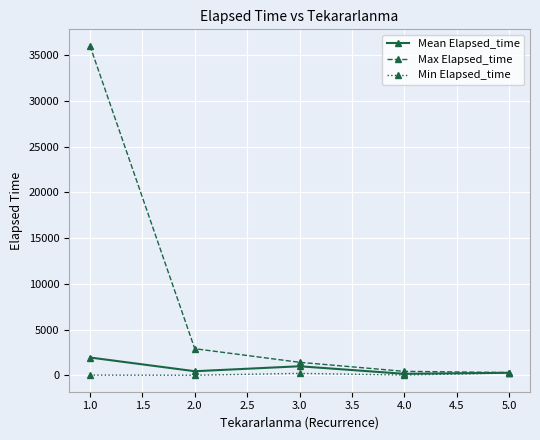

How many categories are shown in the chart?

5